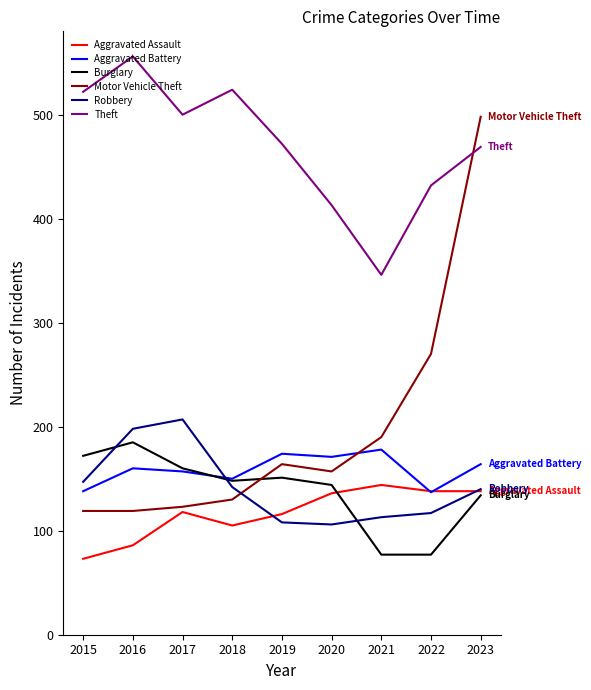

How many interior local peaks does the Aggravated Assault series have?

2